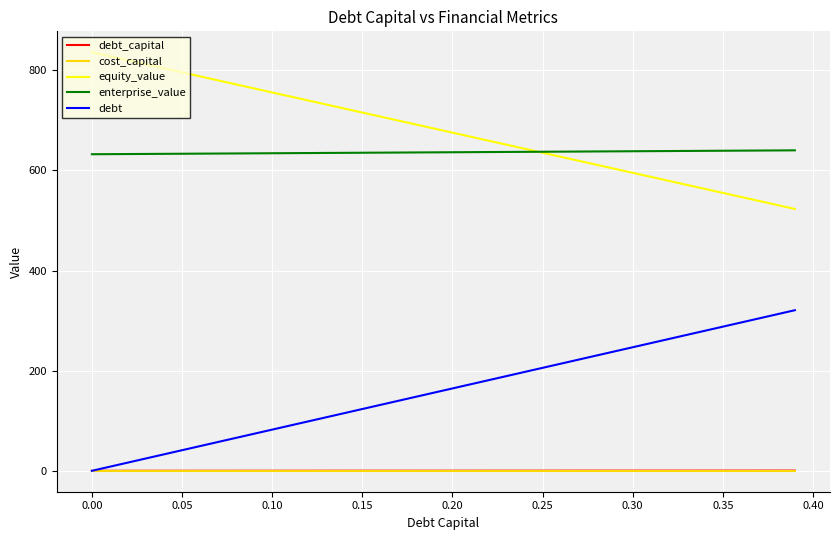

True or false: enterprise_value and debt cross at least once.

False